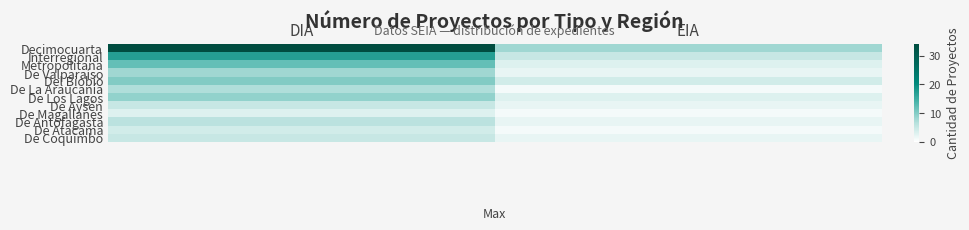

Which series changed the most between DIA and EIA?

Decimocuarta